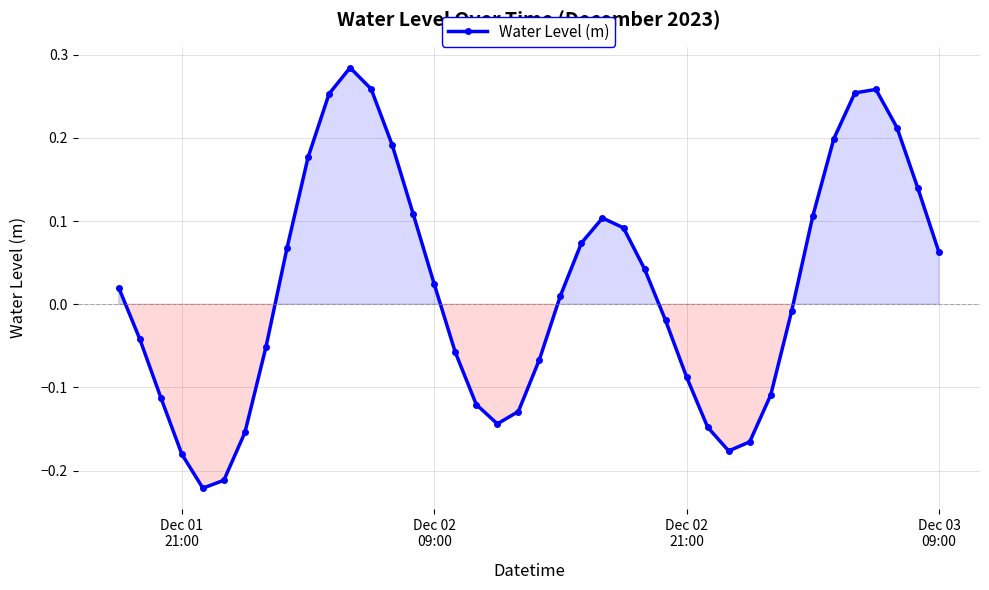

Count the number of categories in the chart.

40